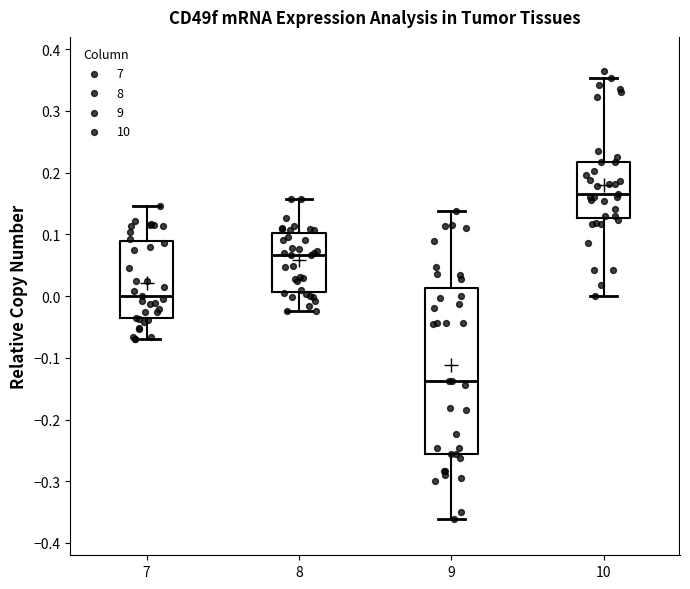

Which box is the tallest, from its lower edge to its upper edge?

9